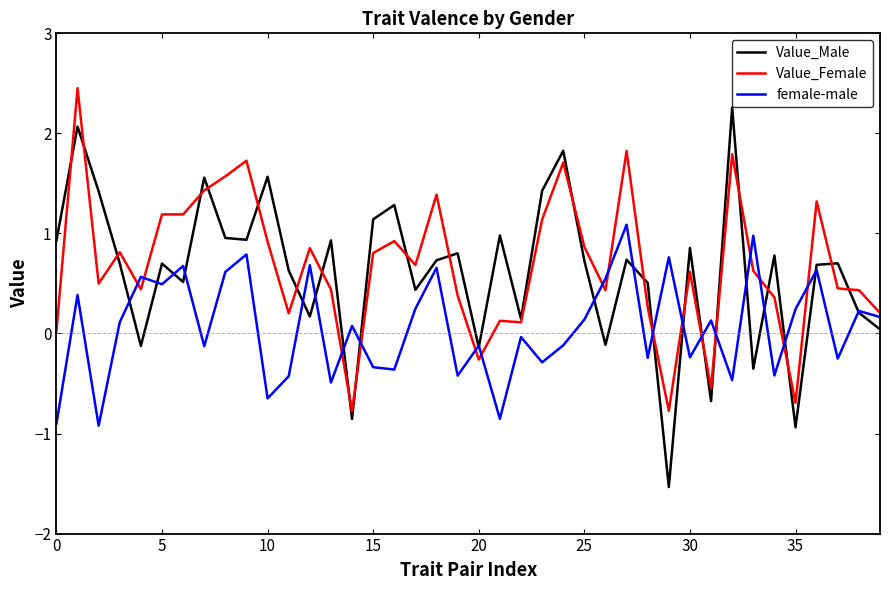

What is the maximum value for Value_Male?

2.3